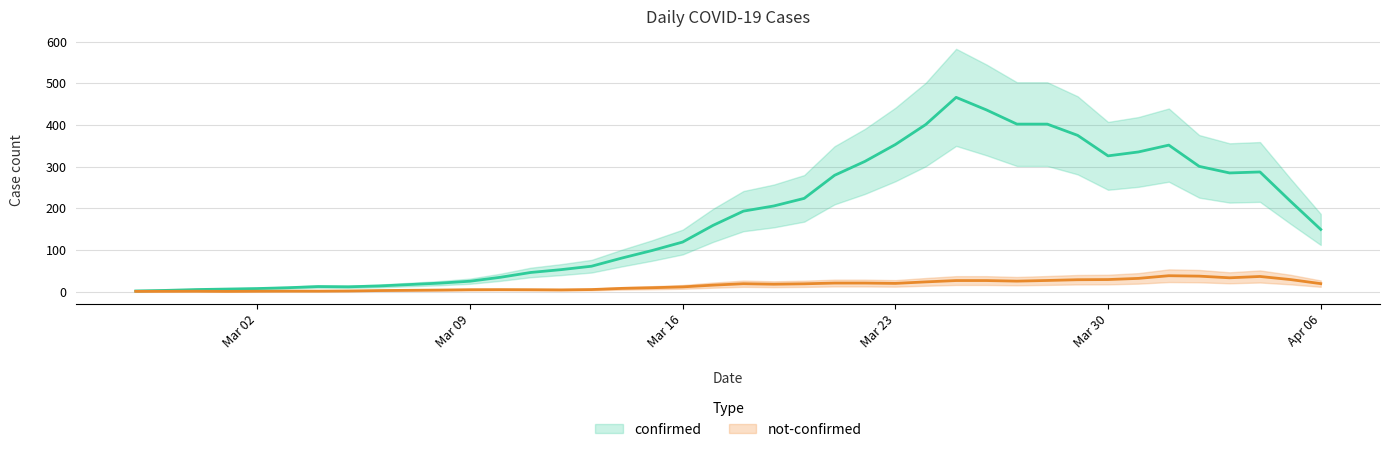

Between 2020-03-14 and 2020-04-02, which series saw the biggest shift?

confirmed